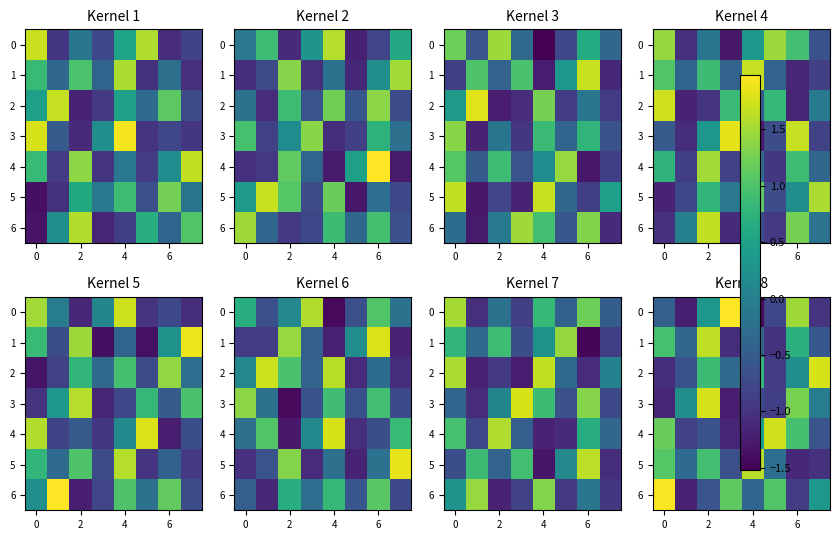

What is the difference between the highest and lowest values at 7?

2.8